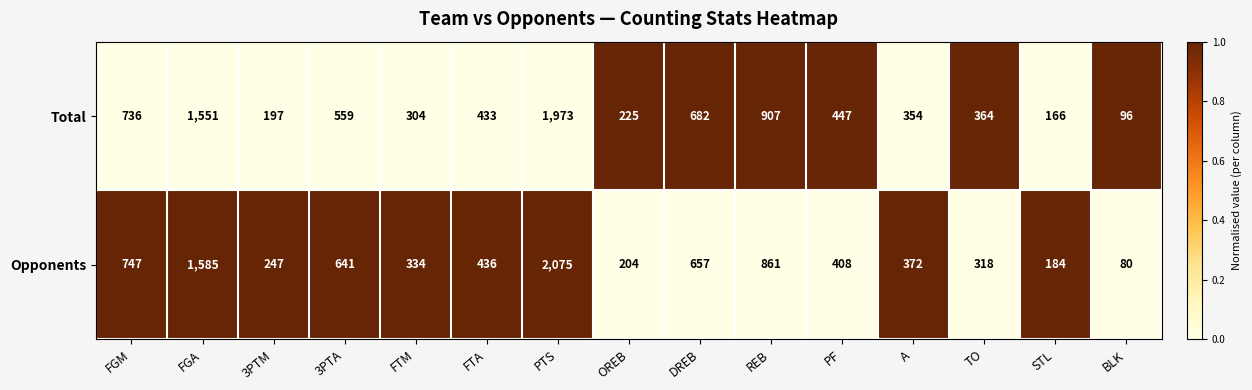

At which category does the chart reach its minimum across all series?

BLK